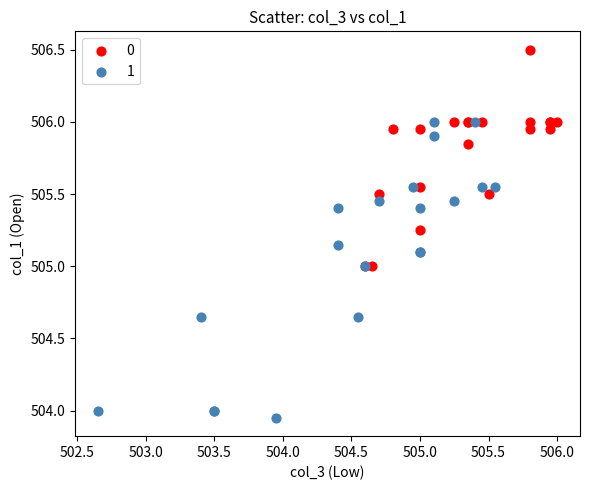

Which series reaches the minimum Y coordinate?

1